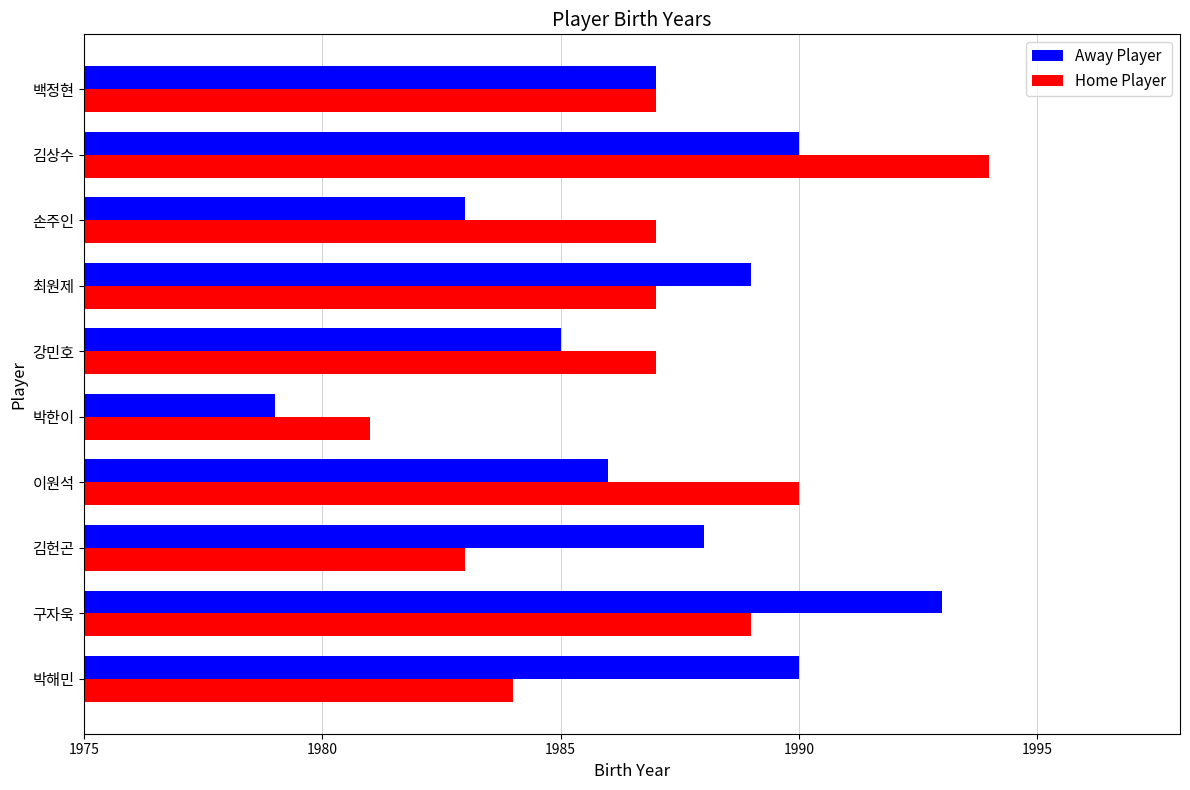

What is the sum of all Home Player values?

19869